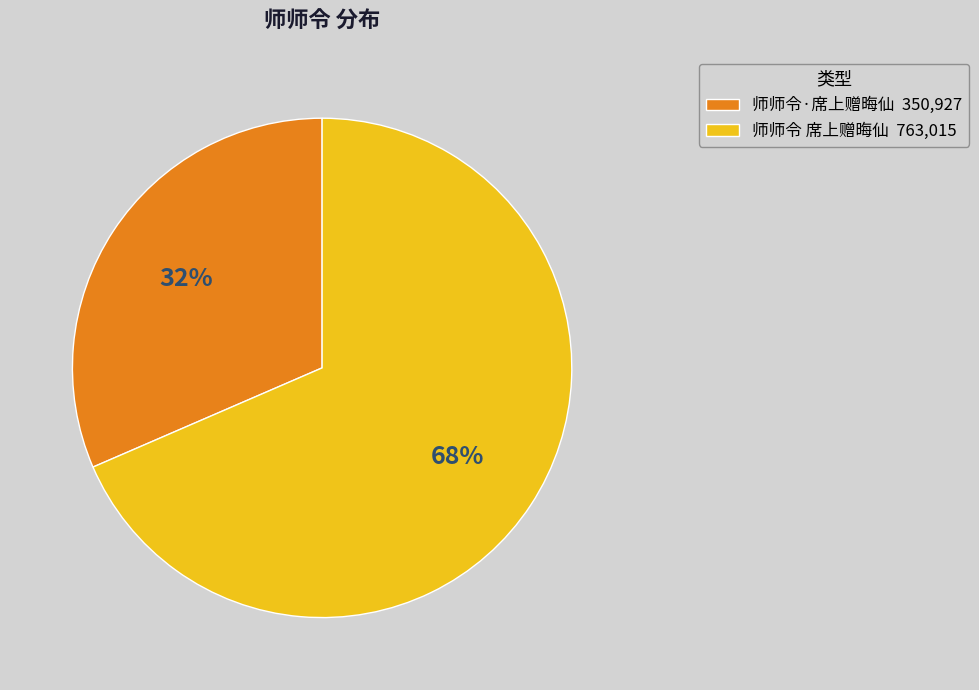

The 师师令 席上赠晦仙 slice represents 83% of the pie. True or false?

False